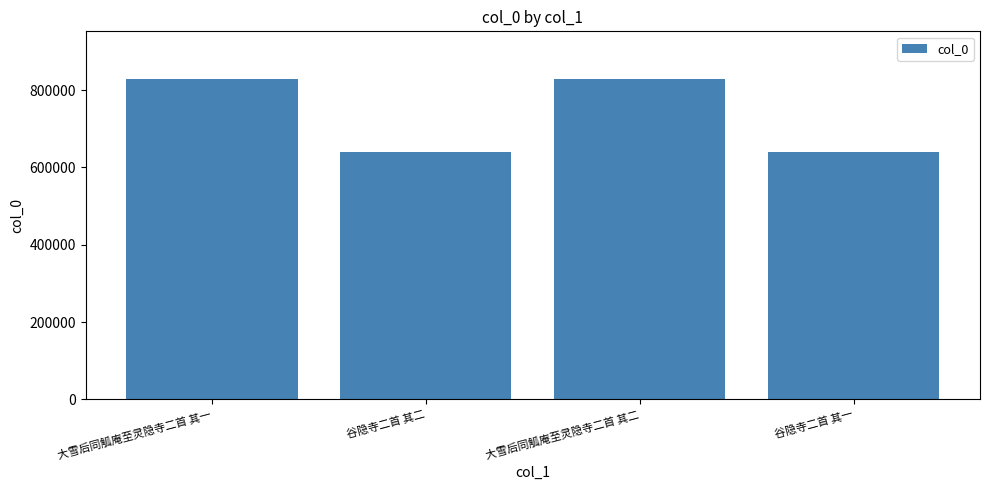

What is the minimum value shown in the chart?

639169